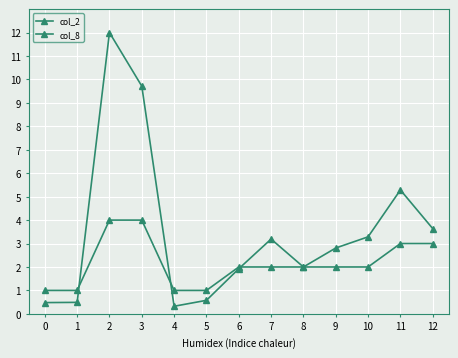

At which category does the chart reach its peak across all series?

2